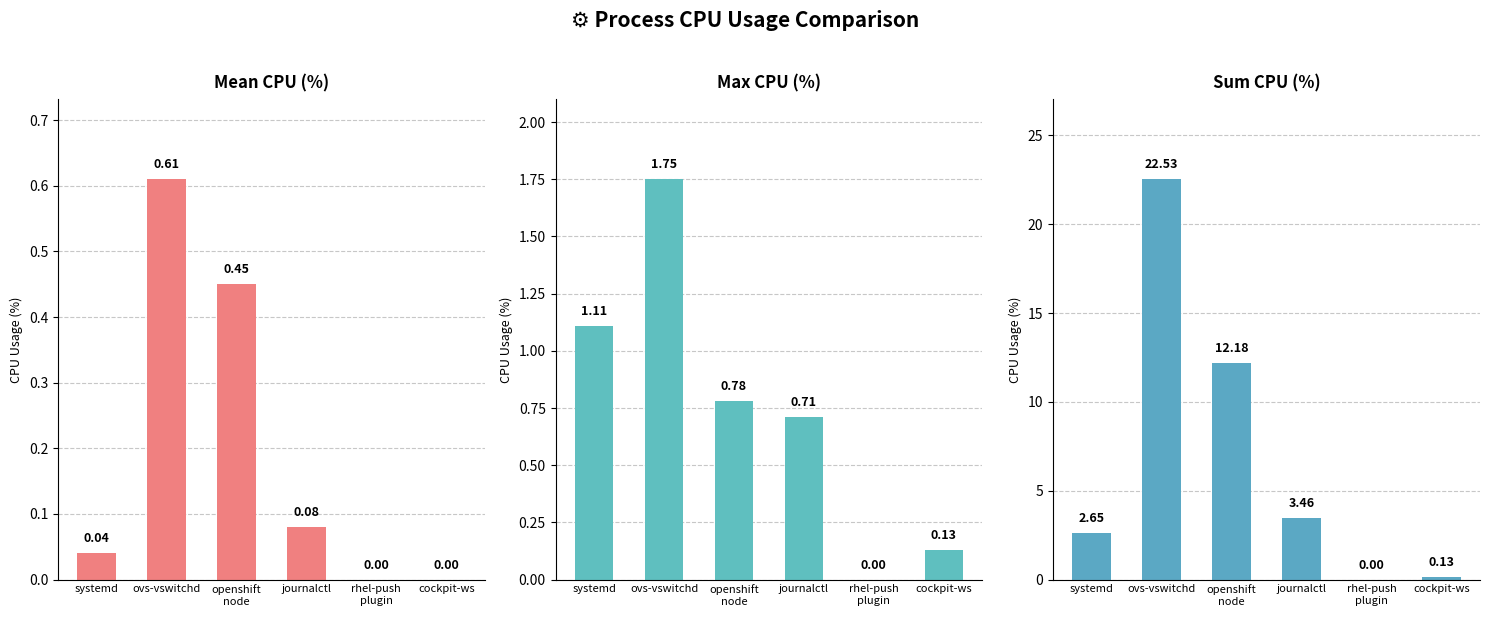

The value of Mean CPU (%) at systemd is 0.1. True or false?

False